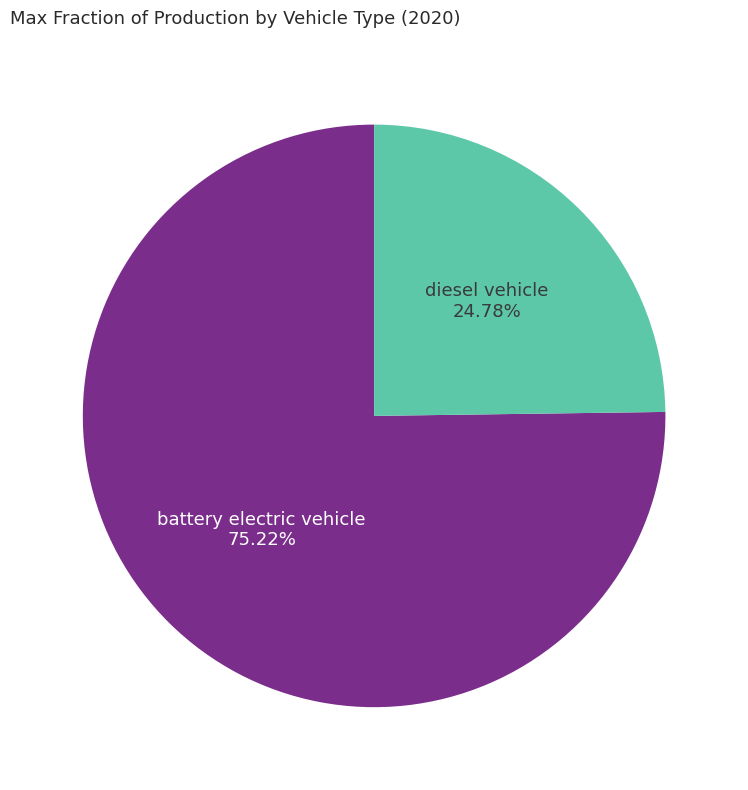

Is there a majority slice in this chart?

Yes